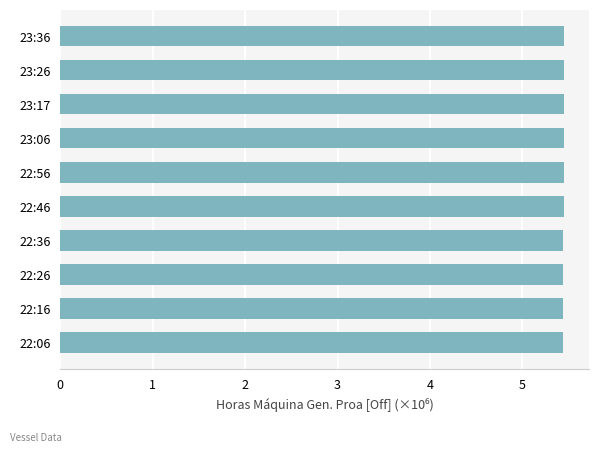

Reading bottom to top, what are all the values shown in this chart?

5.4	5.4	5.4	5.4	5.4	5.4	5.4	5.4	5.4	5.4